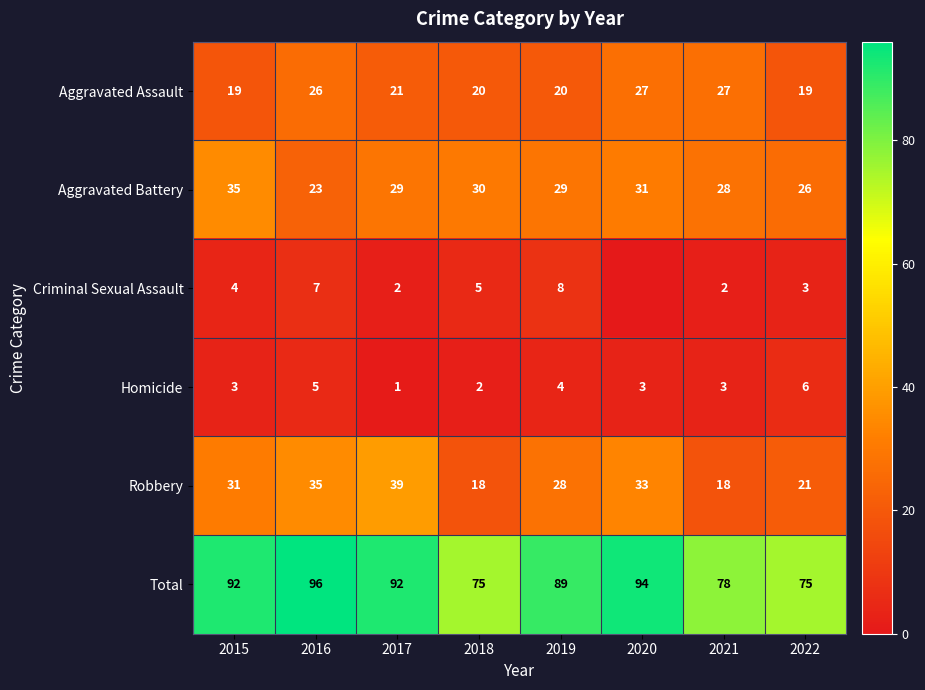

What is the sum of all Aggravated Battery values?

231